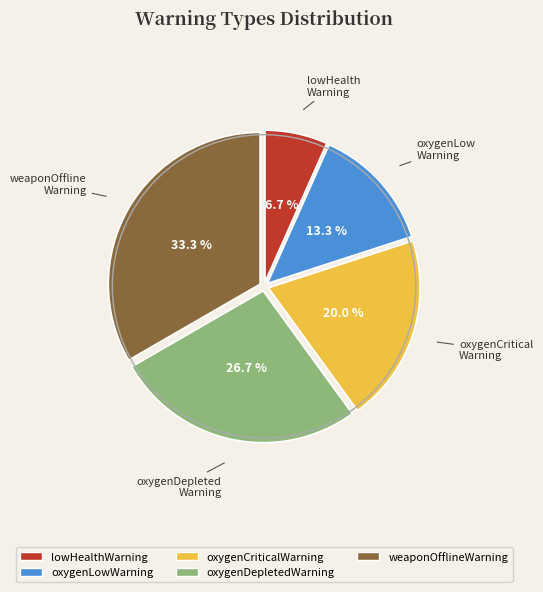

To the nearest percent, what is the difference between the largest and smallest slice percentages?

27%